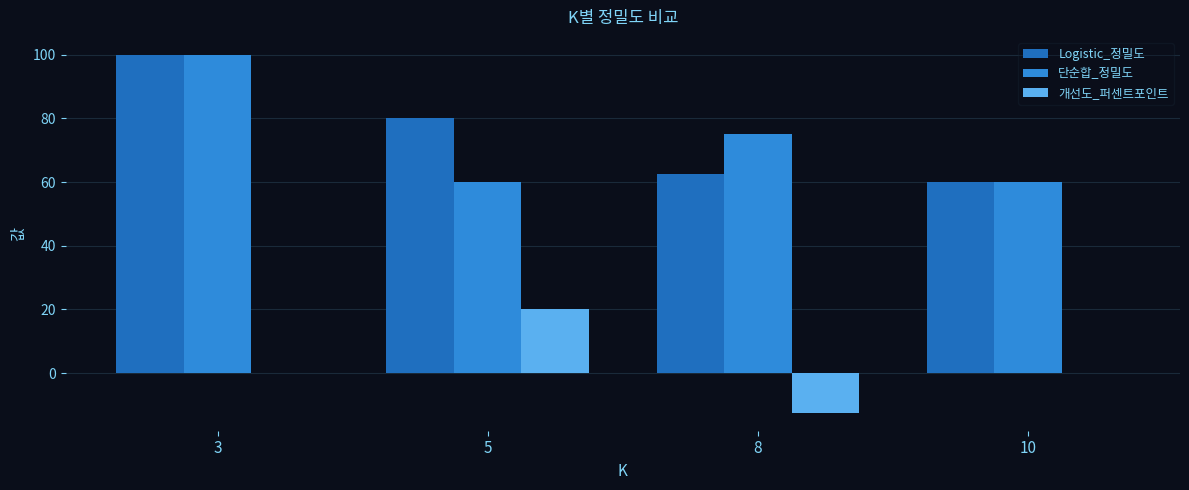

At which label does 단순합_정밀도 first exceed 75?

3